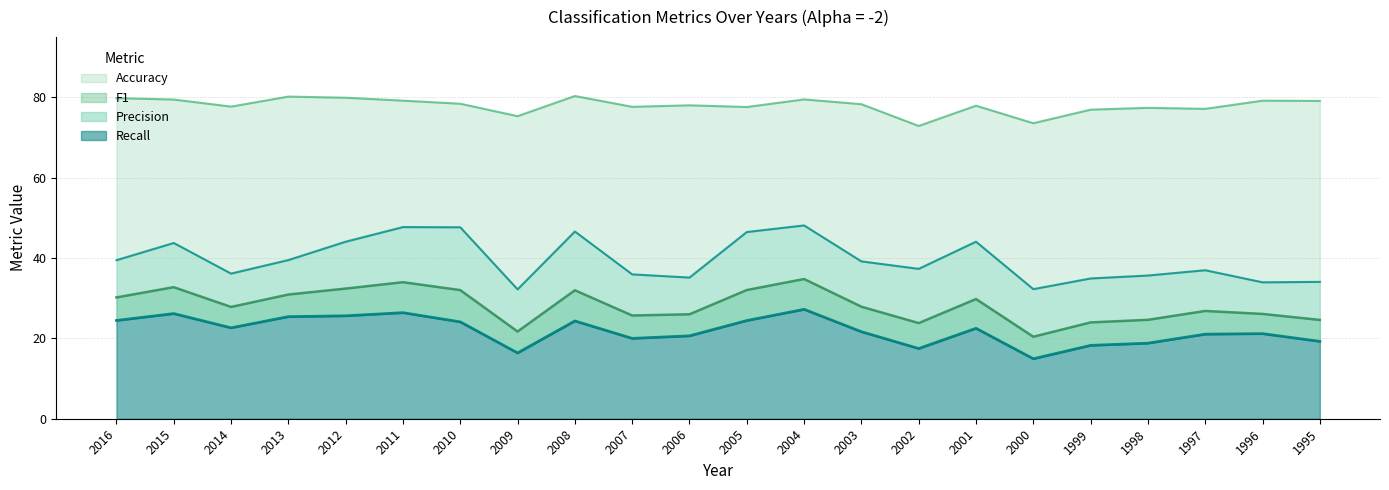

Reading left to right, transcribe all the data shown in this chart.

Accuracy: 79.8	79.5	77.7	80.2	79.9	79.2	78.4	75.3	80.3	77.7	78.0	77.6	79.5	78.3	72.9	77.9	73.6	76.9	77.4	77.1	79.2	79.1
Precision: 39.5	43.8	36.1	39.5	44.1	47.7	47.7	32.2	46.6	35.9	35.1	46.5	48.1	39.2	37.3	44.1	32.3	34.9	35.6	37.0	34.0	34.1
Recall: 24.5	26.2	22.6	25.4	25.6	26.4	24.1	16.4	24.3	20.0	20.6	24.4	27.2	21.7	17.5	22.5	14.9	18.3	18.8	21.1	21.2	19.2
F1: 30.2	32.8	27.8	30.9	32.4	34.0	32.0	21.7	32.0	25.7	26.0	32.0	34.8	27.9	23.8	29.8	20.4	24.0	24.6	26.8	26.1	24.6